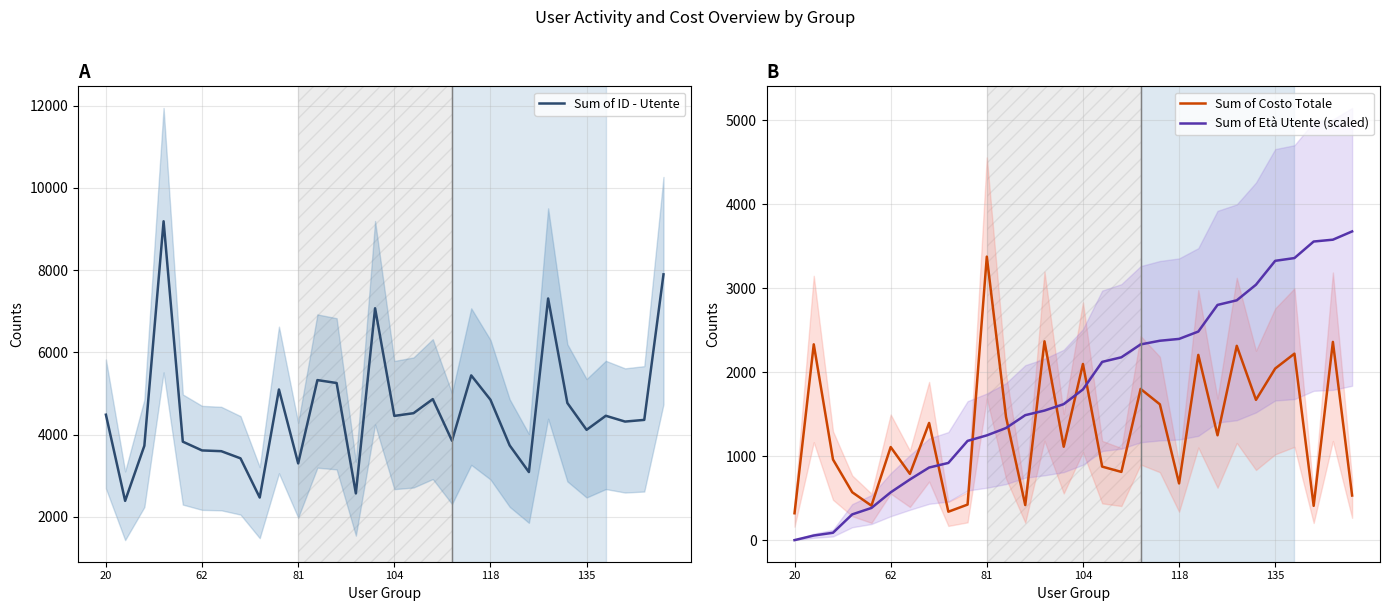

The value of Sum of Costo Totale at 81 is 3375.0. True or false?

True